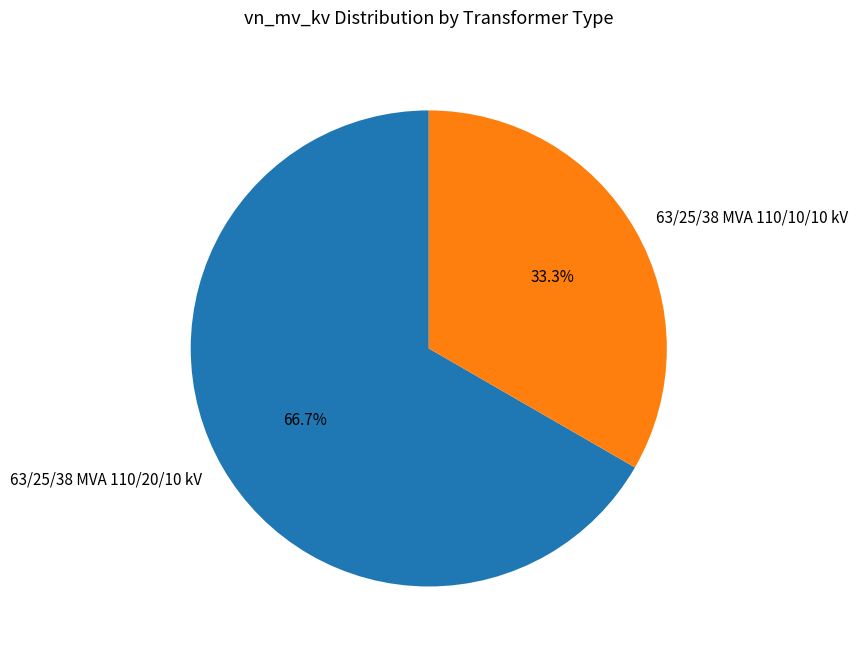

What is the largest slice in the pie chart?

63/25/38 MVA 110/20/10 kV